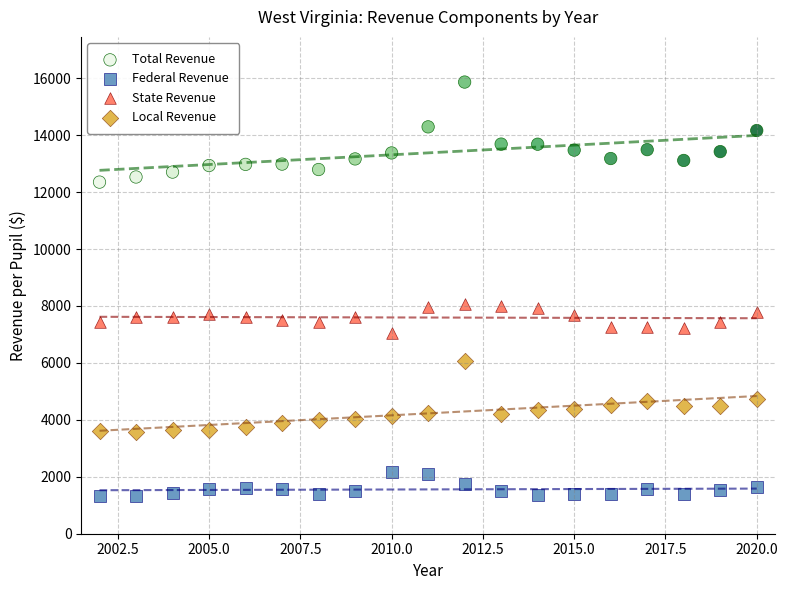

What is the X range (max minus min) for the scatter plot?

18.0